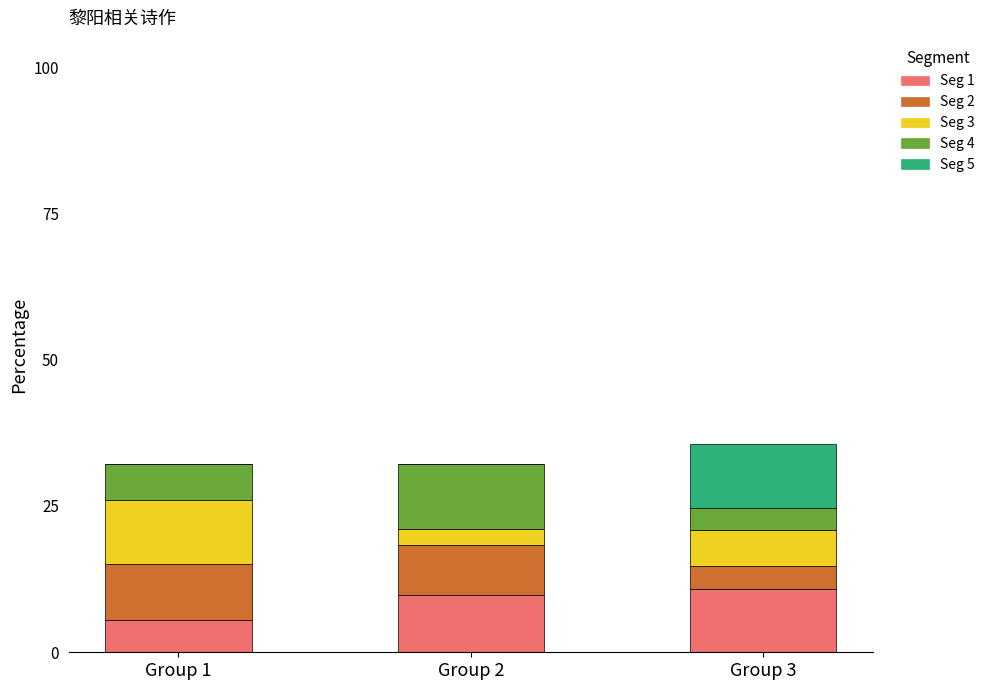

What is the total value across all series at Group 1?

32.2